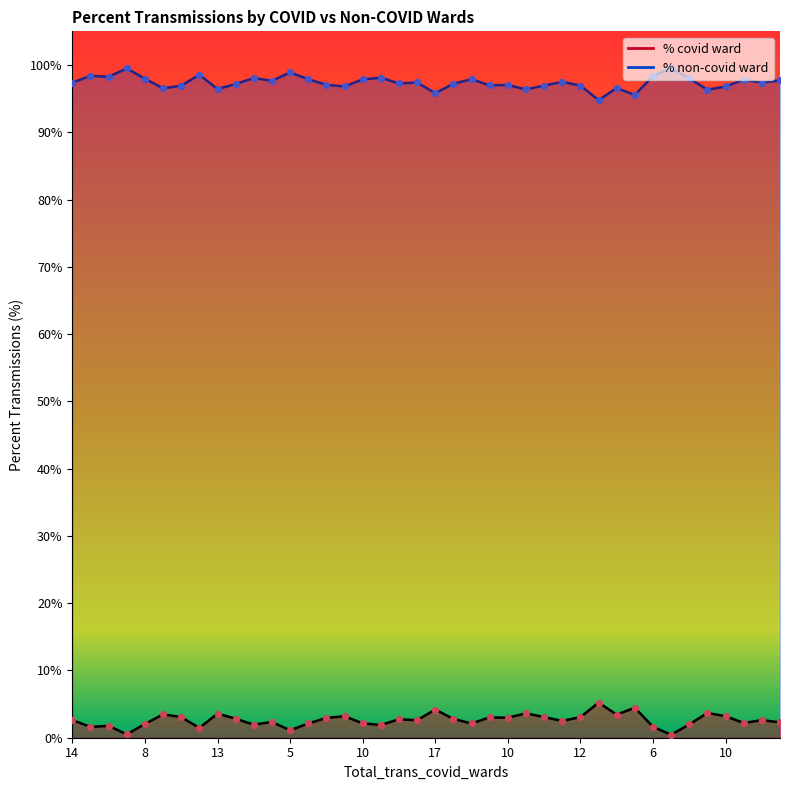

Which series has the largest total across all categories?

percent transmissions non-covid ward